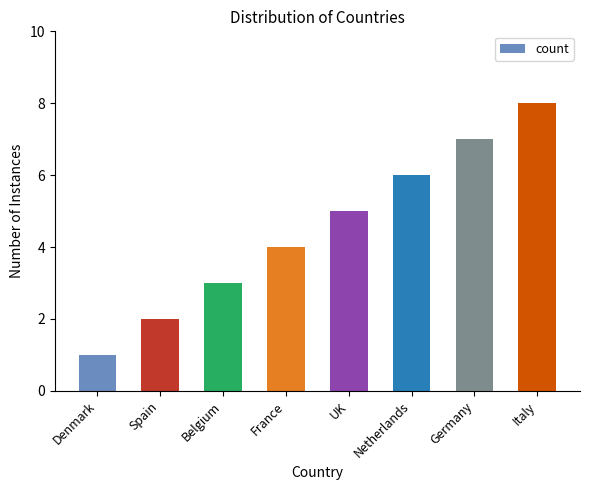

Rank the categories by value from lowest to highest.

Denmark, Spain, Belgium, France, UK, Netherlands, Germany, Italy